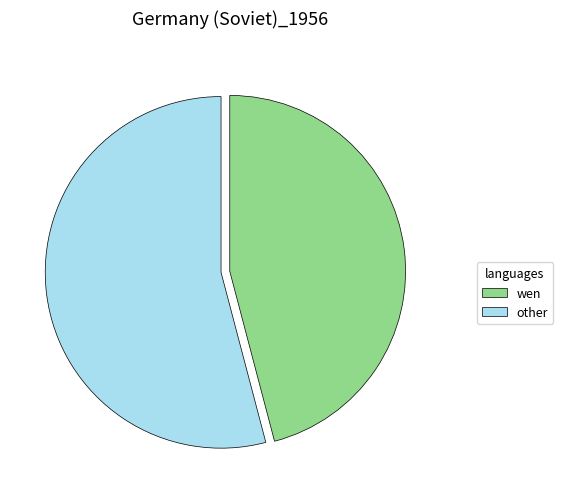

Is wen the majority of the pie?

No